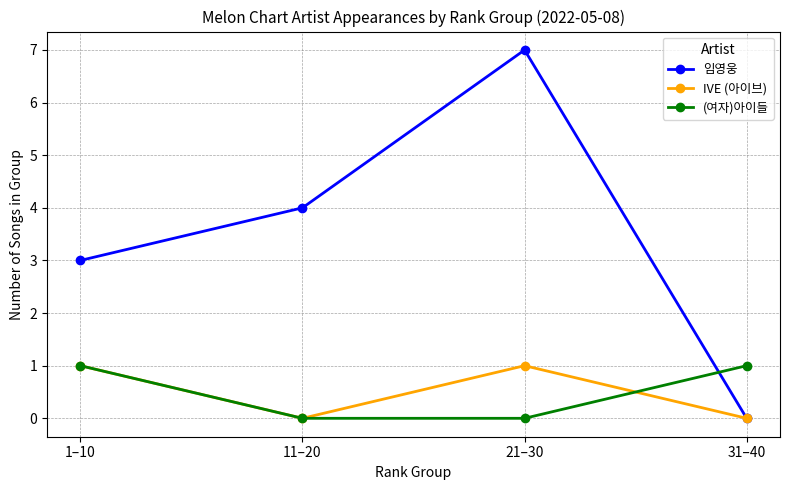

How many values in the (여자)아이들 series are below 1?

2